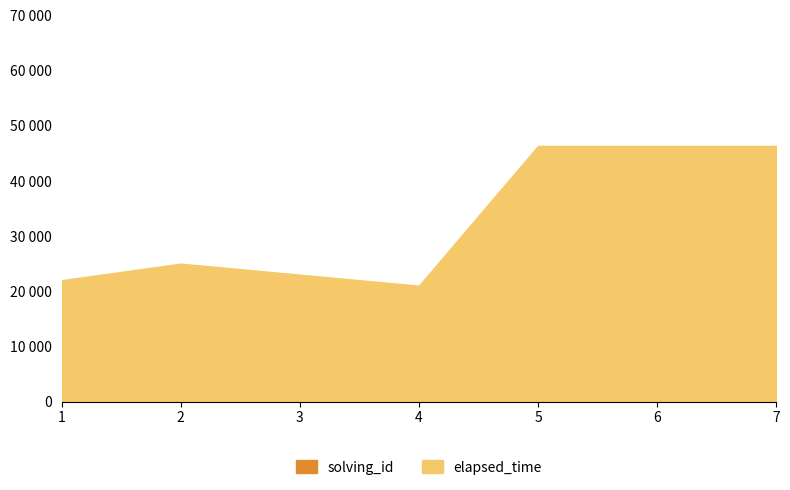

How many data points in solving_id are less than 4?

3